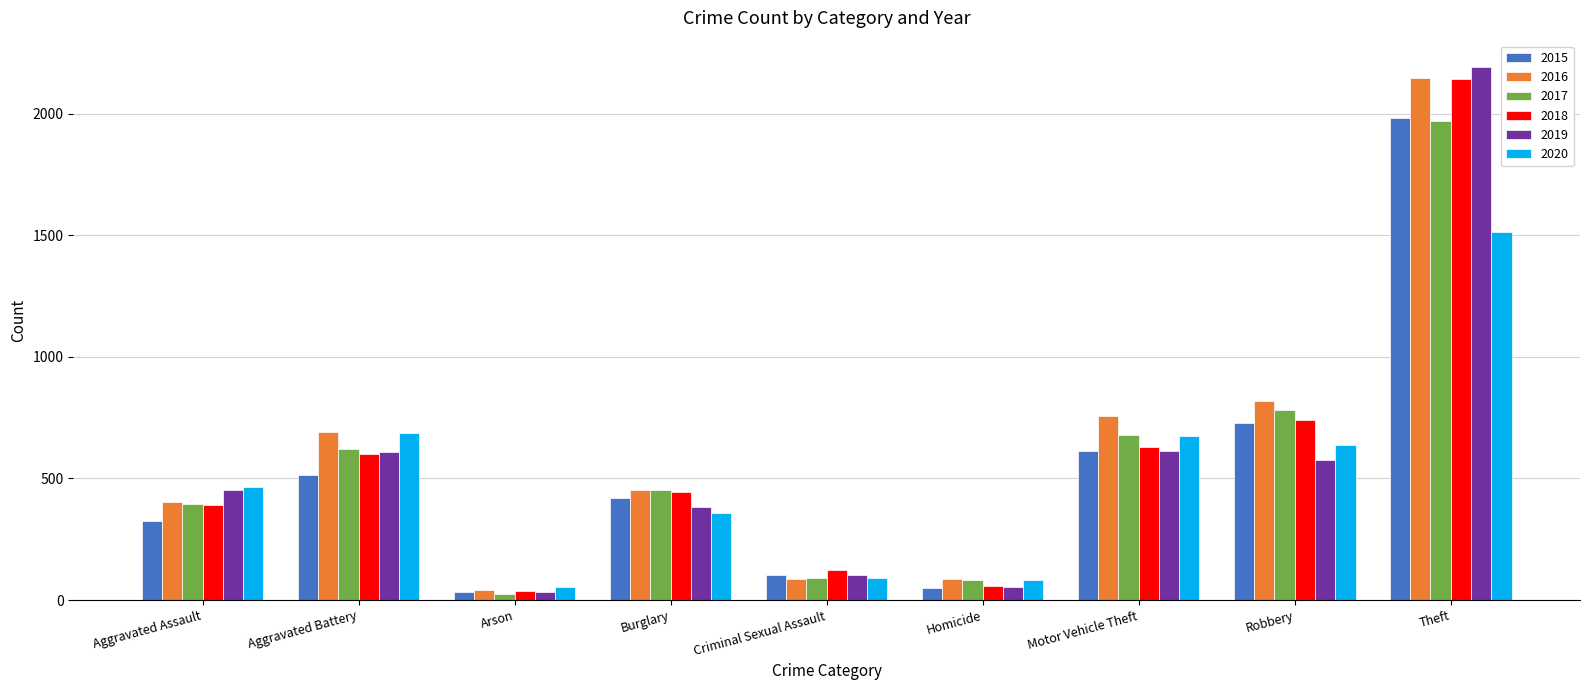

What is the difference between the second highest and minimum values in the 2016 series?

779